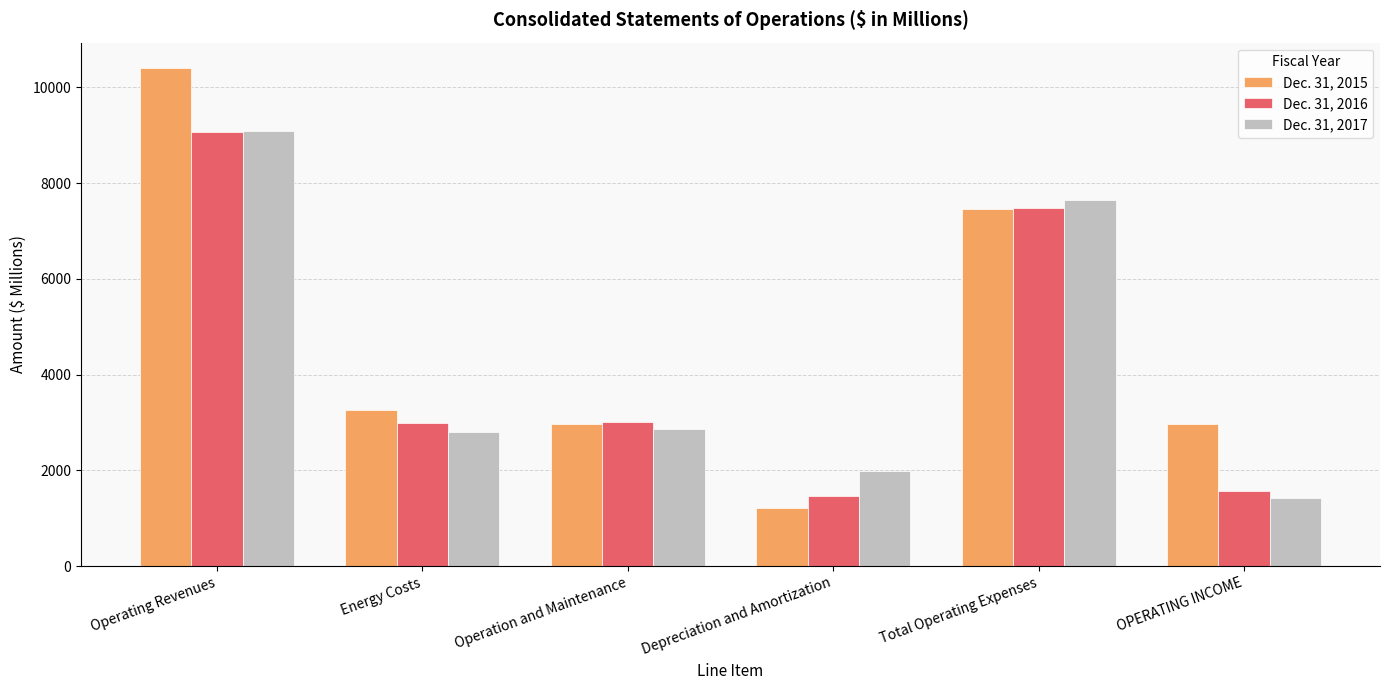

What is the average value of the Dec. 31, 2017 series?

4304